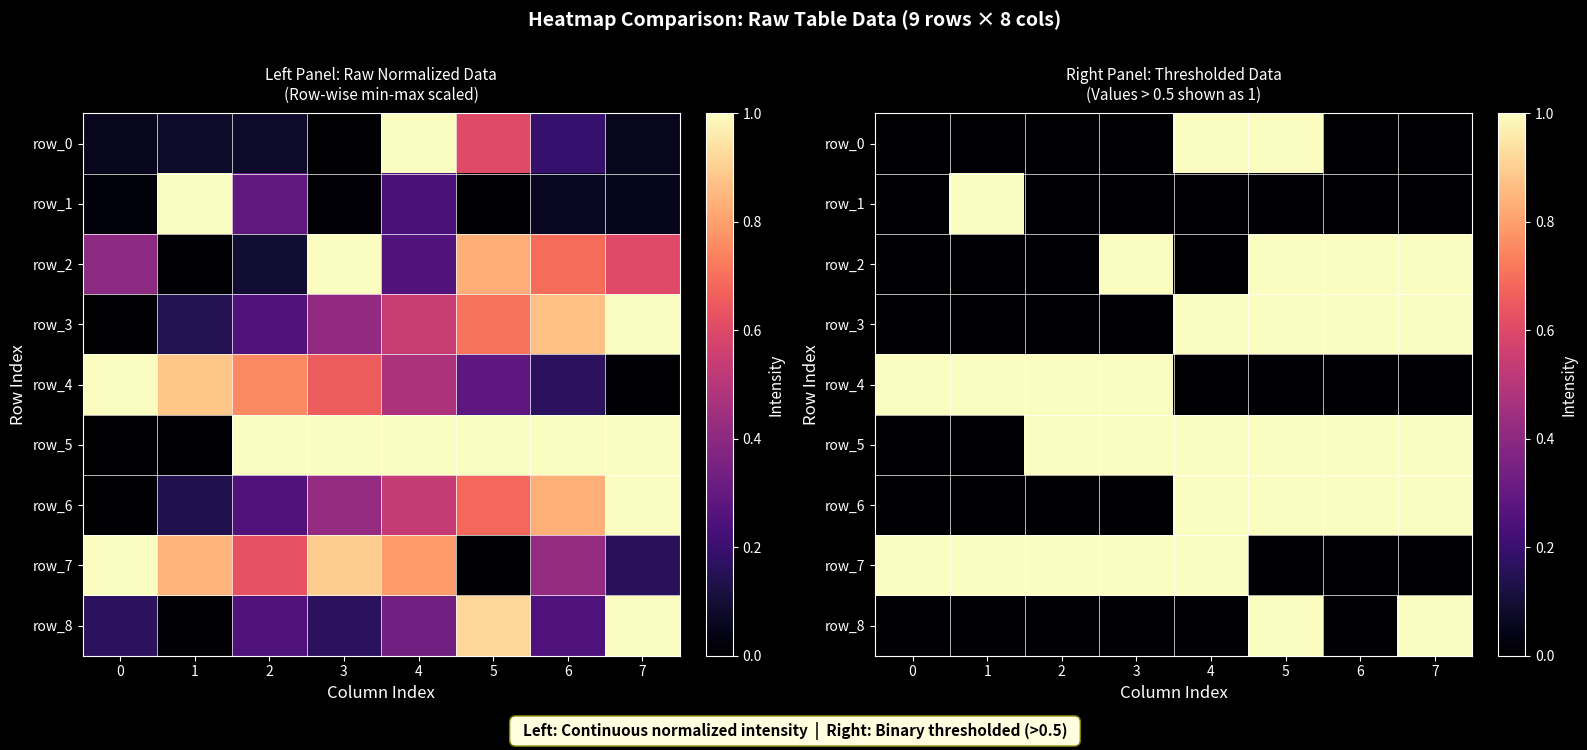

What is the sum of all row_2 values?

4